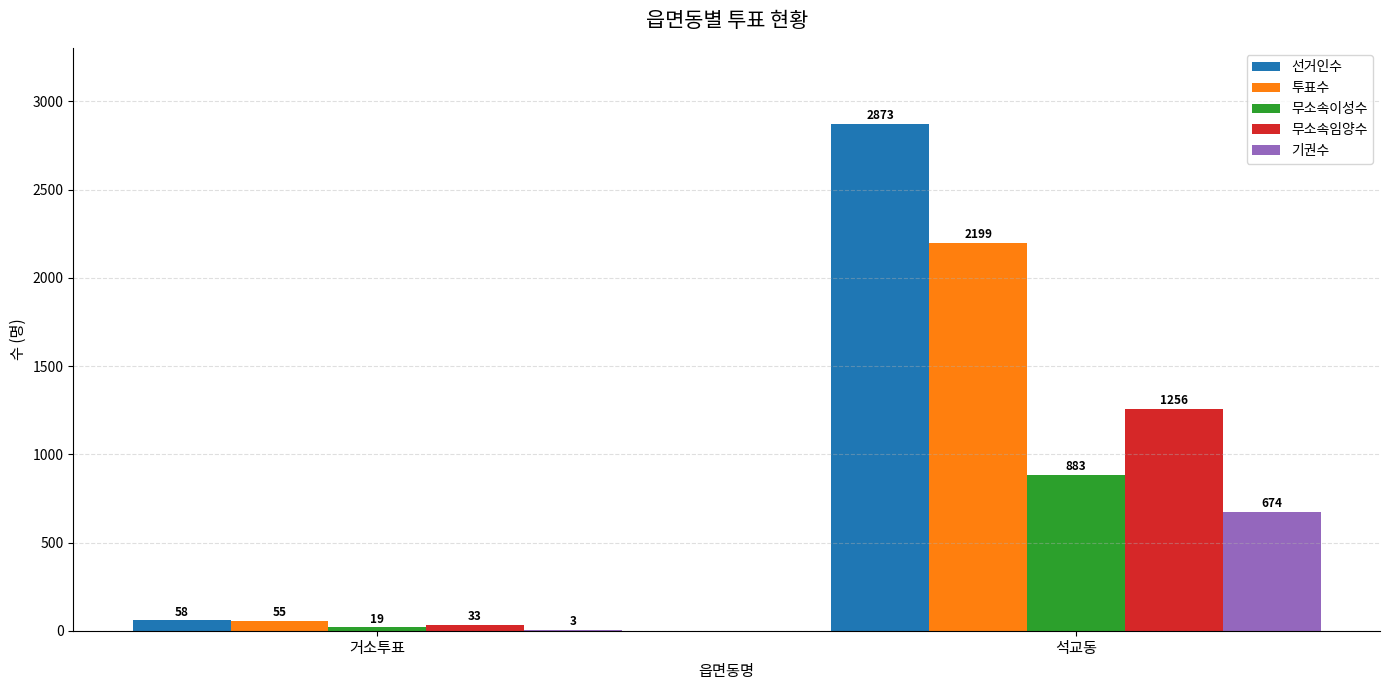

Which category has the highest value in the 무소속이성수 series?

석교동